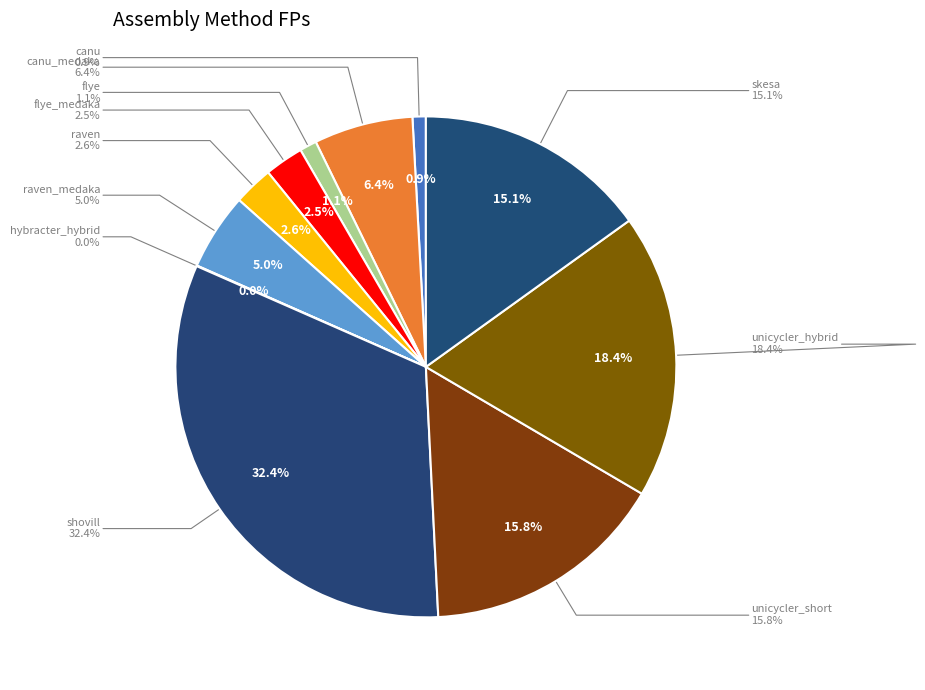

Count the number of slices in the pie.

11